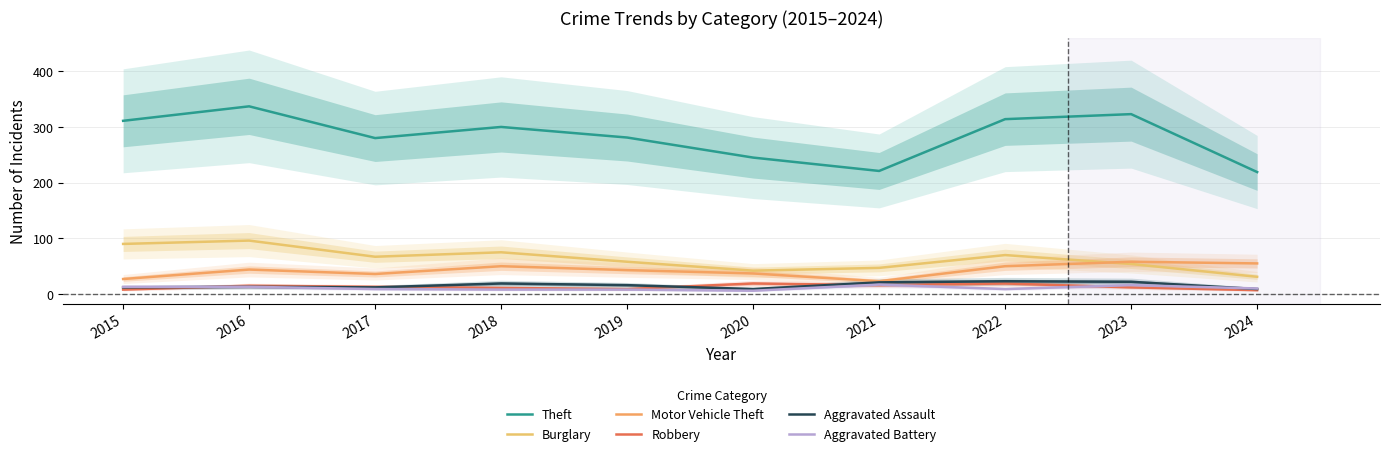

Does the chart display data point markers on the line(s)?

No